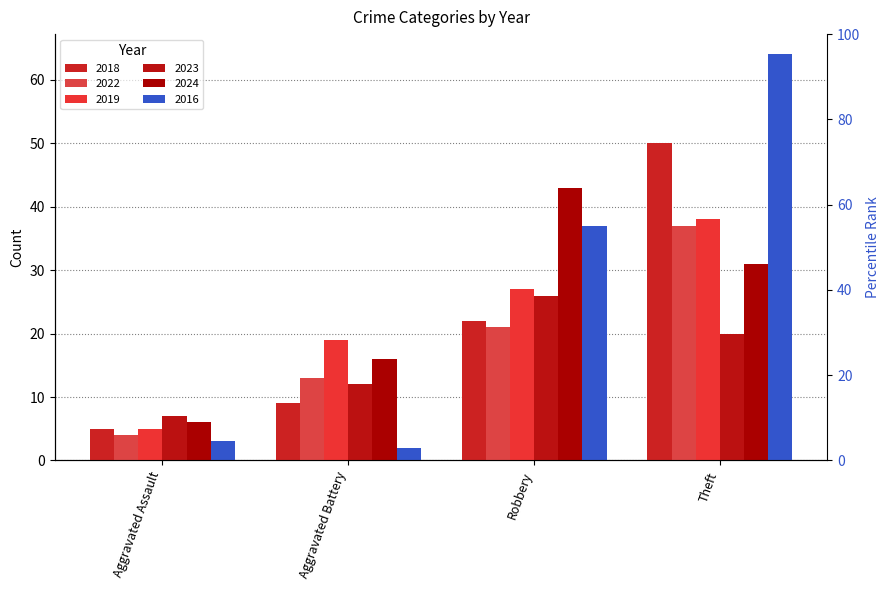

The value of 2016 at Aggravated Battery is 2. True or false?

True